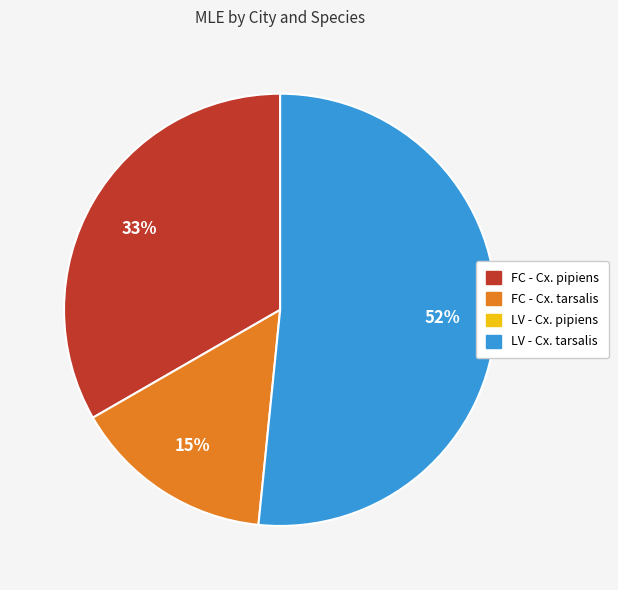

Does any single category account for the majority?

Yes